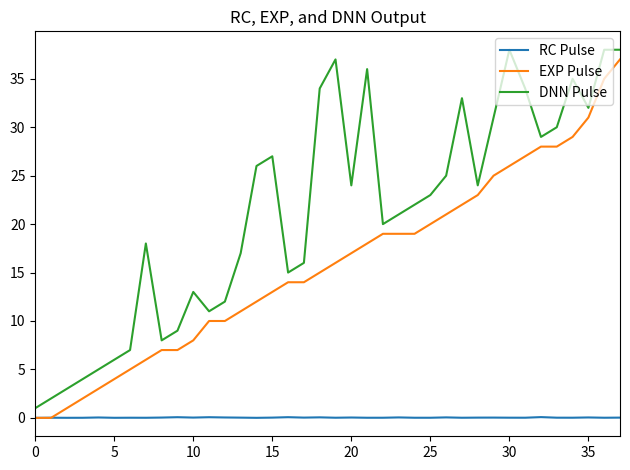

How many lines are shown in the chart?

3